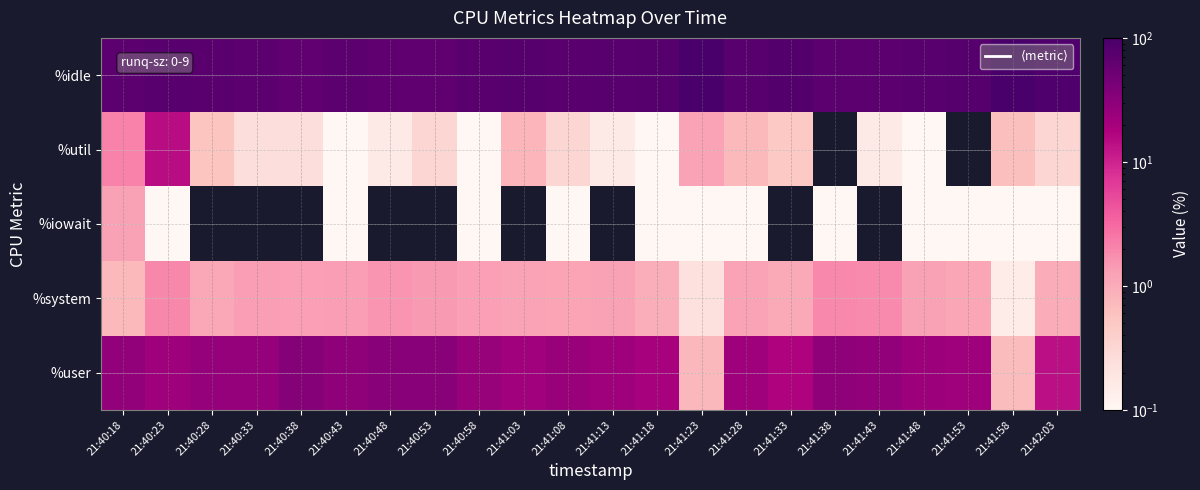

Reading left to right, transcribe all the data shown in this chart.

user: 28.1	22.9	26.3	26.4	34.9	29.5	33.0	32.9	25.6	21.7	25.1	22.6	19.7	0.8	22.4	17.3	29.0	28.1	23.6	22.2	0.7	13.8
iowait: 1.2	0.1	0.0	0.0	0.0	0.0	0.0	0.0	0.0	0.0	0.0	0.0	0.1	0.0	0.1	0.0	0.1	0.0	0.0	0.0	0.0	0.0
system: 0.7	1.9	1.1	1.4	1.3	1.4	1.6	1.4	1.3	1.2	1.2	1.2	0.9	0.2	1.2	1.1	1.9	1.8	1.3	1.1	0.1	1.0
idle: 70.0	75.1	72.6	72.3	63.8	69.1	65.4	65.7	73.0	77.1	73.7	76.2	79.2	99.0	76.3	81.7	69.1	70.1	75.2	76.6	99.2	85.2
util: 2.1	14.5	0.6	0.2	0.2	0.1	0.2	0.3	0.1	0.8	0.3	0.2	0.1	1.2	0.7	0.5	0.0	0.2	0.1	0.0	0.6	0.3